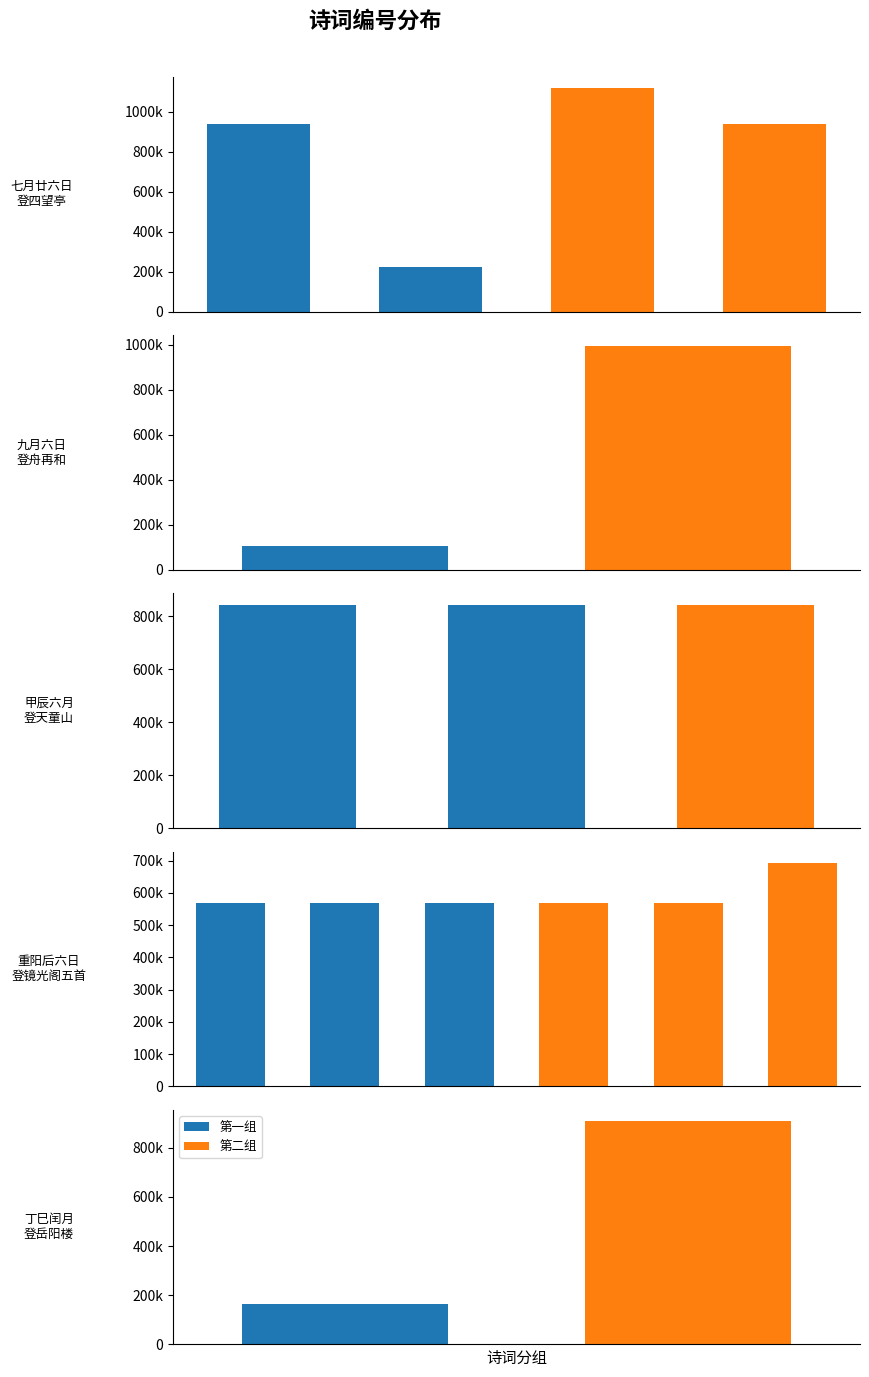

What is the average value of the 第一组 series?

568573